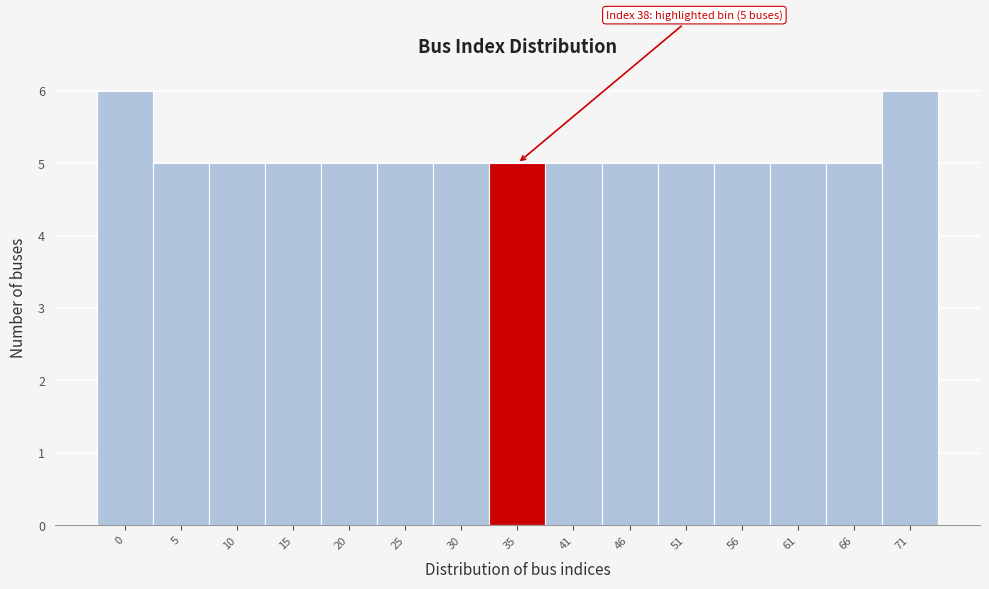

Reading left to right, extract all data points from this chart.

6	5	5	5	5	5	5	5	5	5	5	5	5	5	6